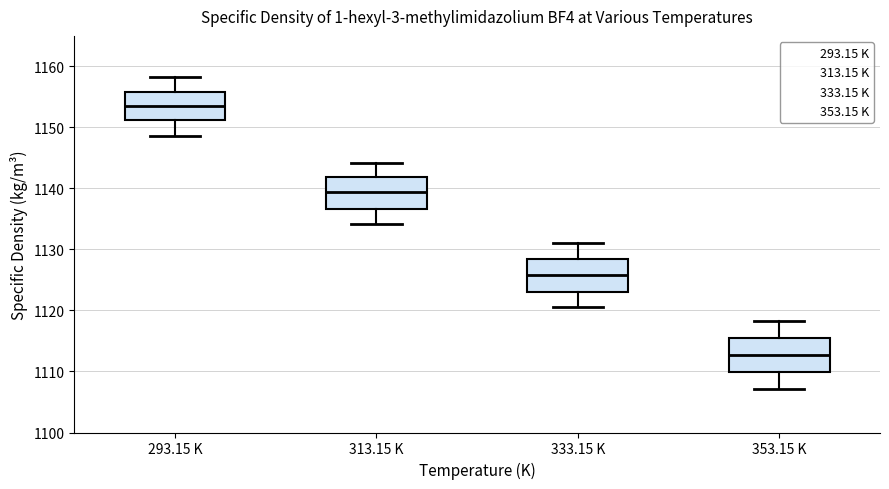

Reading left to right, transcribe this box plot: for each box, give where its median line is, the range the box spans, and where its two whiskers end, as read against the y-axis. The values are not printed on the chart, so give them approximately, as read against the axis.

293.15 K: median 1154, box 1151 to 1156, whiskers 1149 to 1158
313.15 K: median 1139, box 1137 to 1142, whiskers 1134 to 1144
333.15 K: median 1126, box 1123 to 1129, whiskers 1121 to 1131
353.15 K: median 1113, box 1110 to 1116, whiskers 1107 to 1118